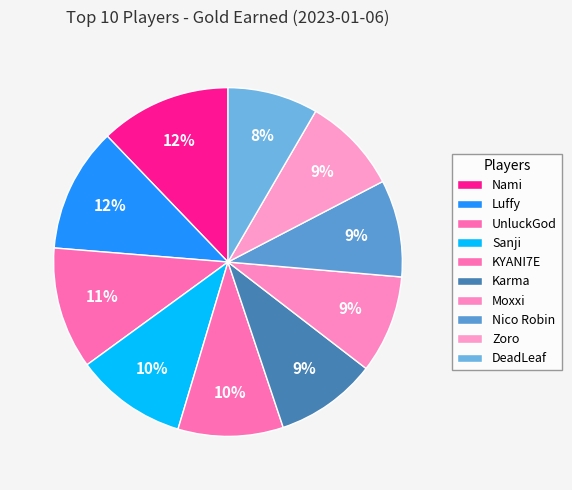

Is there a majority slice in this chart?

No